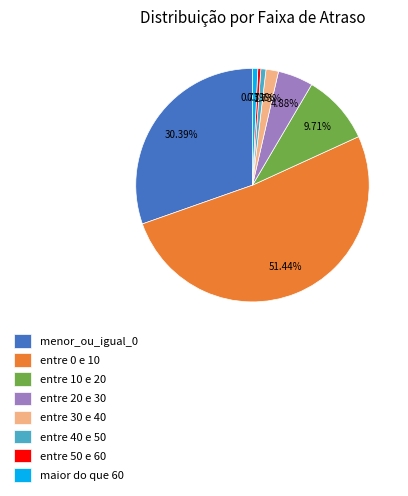

Between entre 10 e 20 and entre 20 e 30, which is larger?

entre 10 e 20